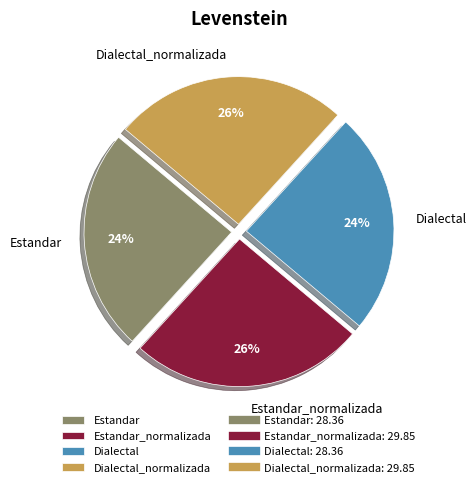

Does Dialectal represent more than half of the total?

No